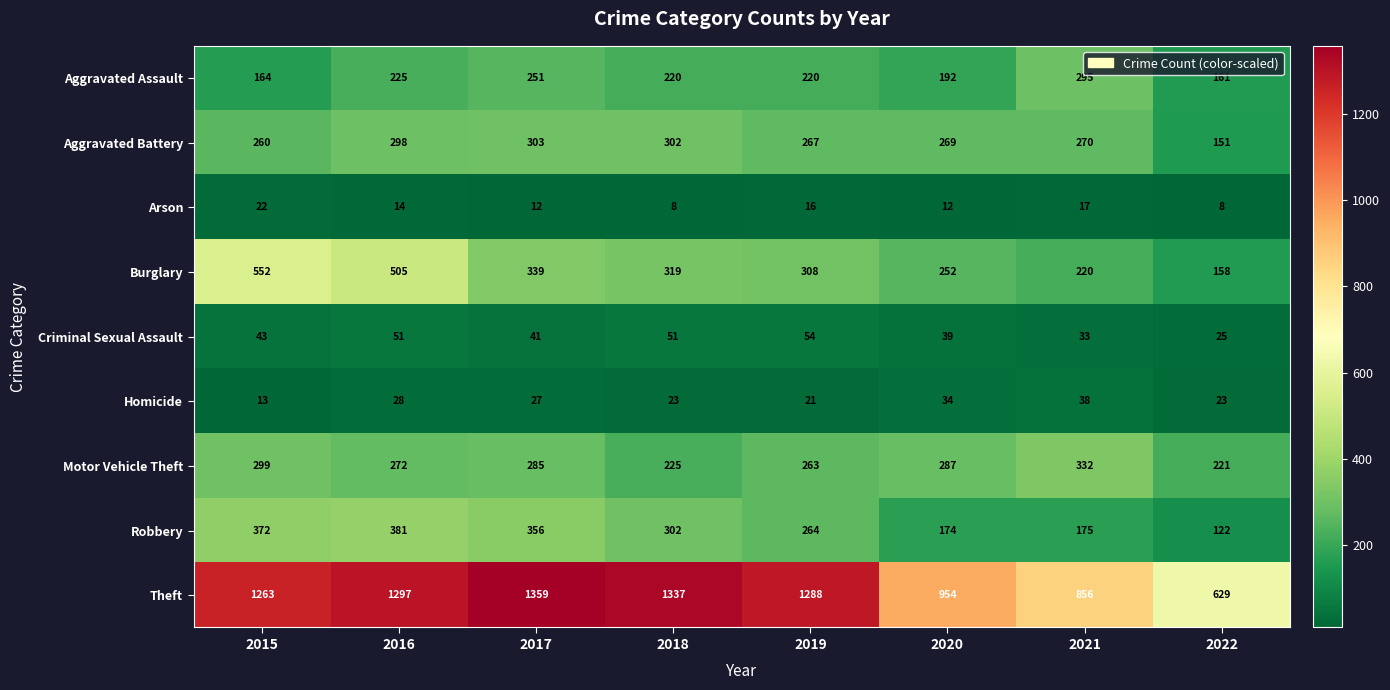

True or false: Criminal Sexual Assault has a value of 20 at 2020.

False